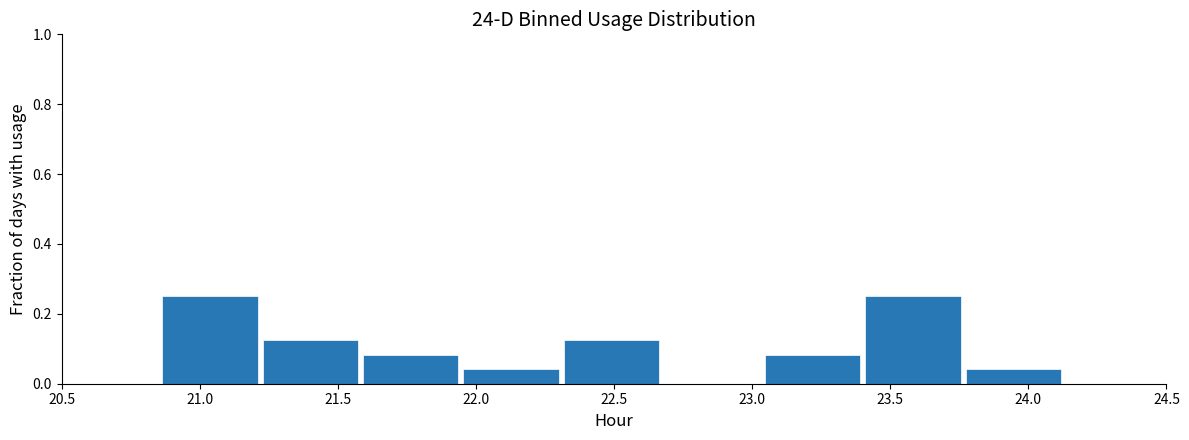

Reading left to right, list every bar in this chart as the range it spans on the x-axis followed by its height. Neither the bar edges nor the heights are printed on the chart, so give them approximately, as read against the axes.

20.50 to 20.85: 0
20.85 to 21.25: 0.26
21.25 to 21.60: 0.12
21.60 to 21.95: 0.08
21.95 to 22.30: 0.04
22.30 to 22.70: 0.12
22.70 to 23.05: 0
23.05 to 23.40: 0.08
23.40 to 23.75: 0.26
23.75 to 24.15: 0.04
24.15 to 24.50: 0